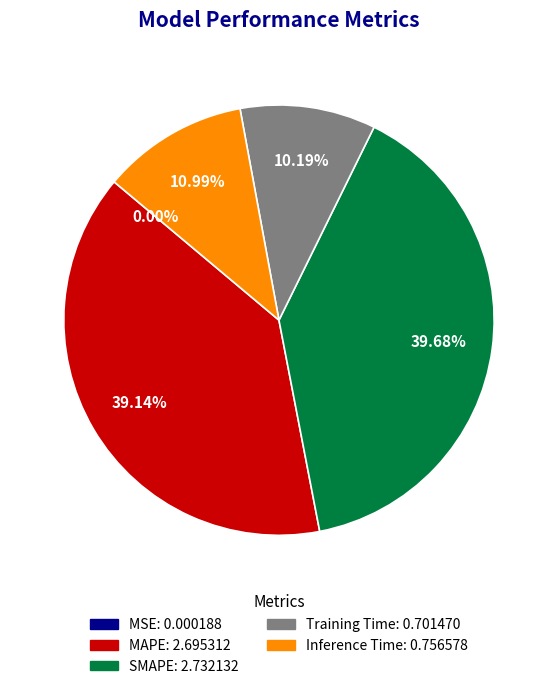

Does MAPE account for over 50% of the chart?

No